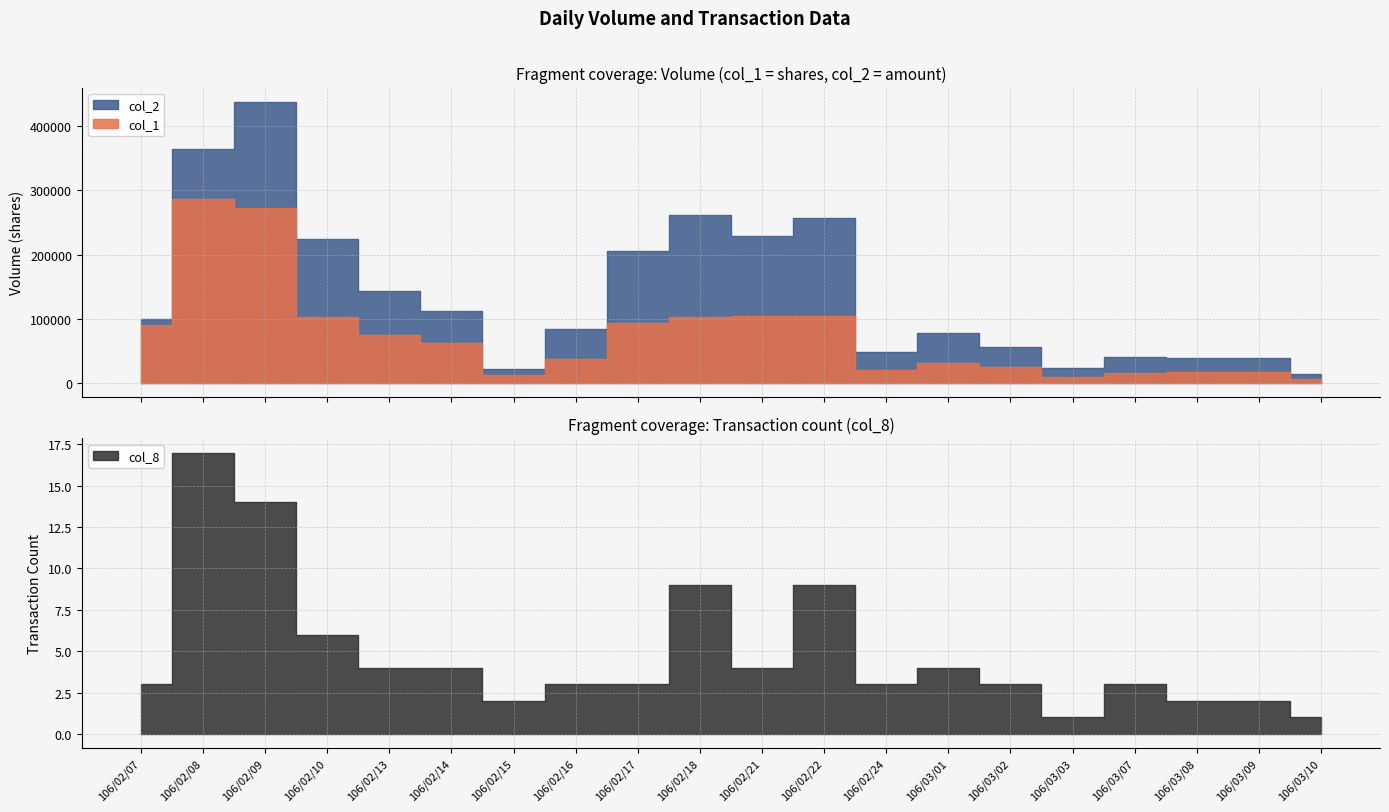

Which series has the largest range (max minus min)?

col_2